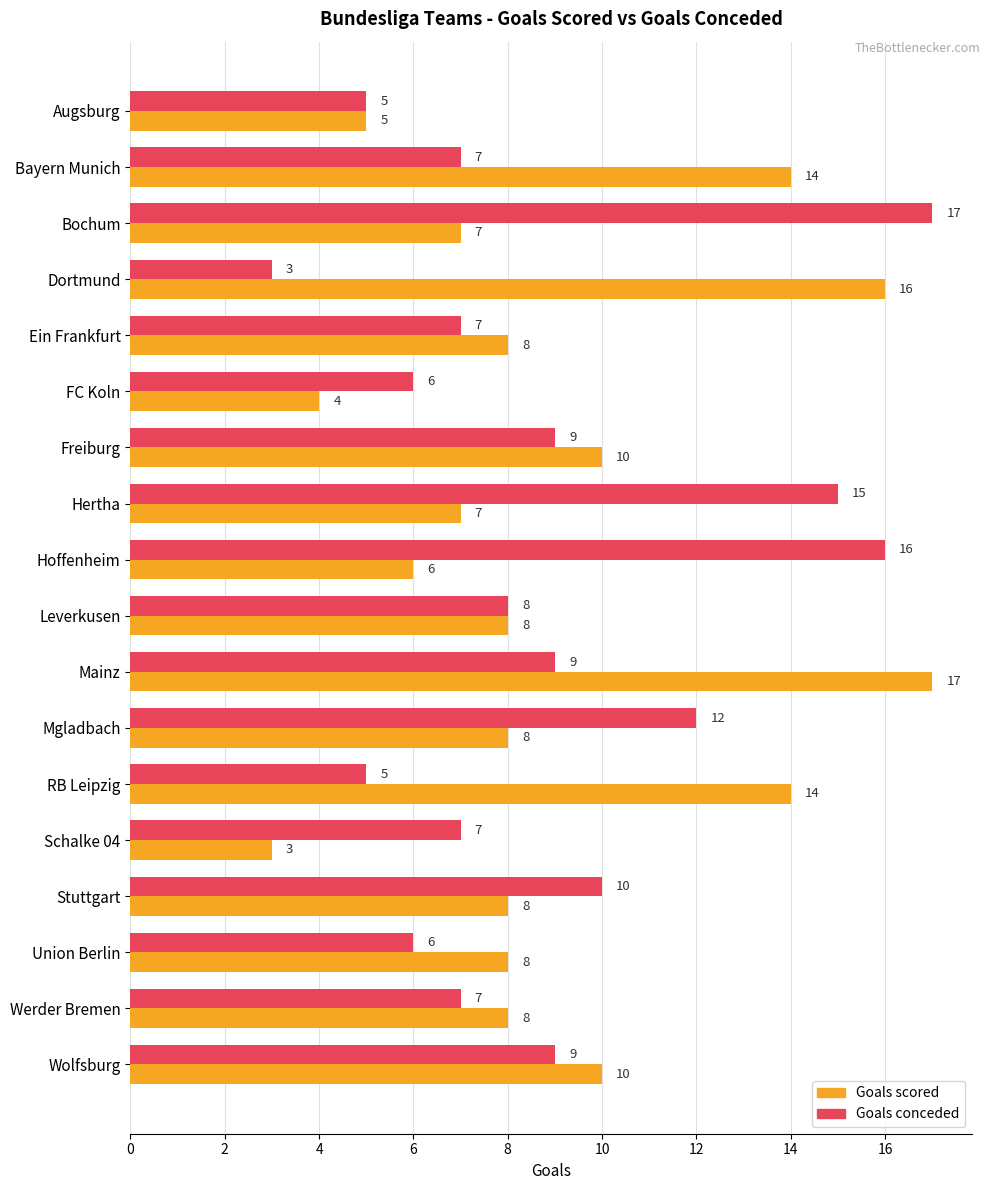

The Goals scored series shows 4 at FC Koln. True or false?

True